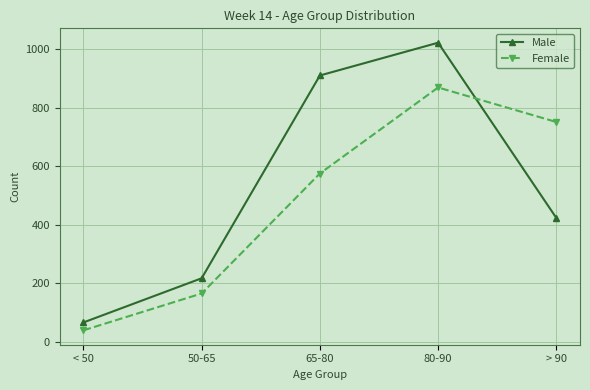

At how many categories does at least one series exceed 921?

1